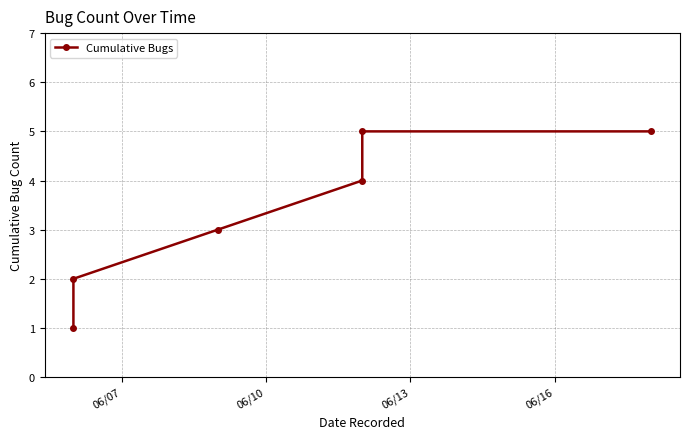

True or false: the data has more than 1 interior local peaks.

False